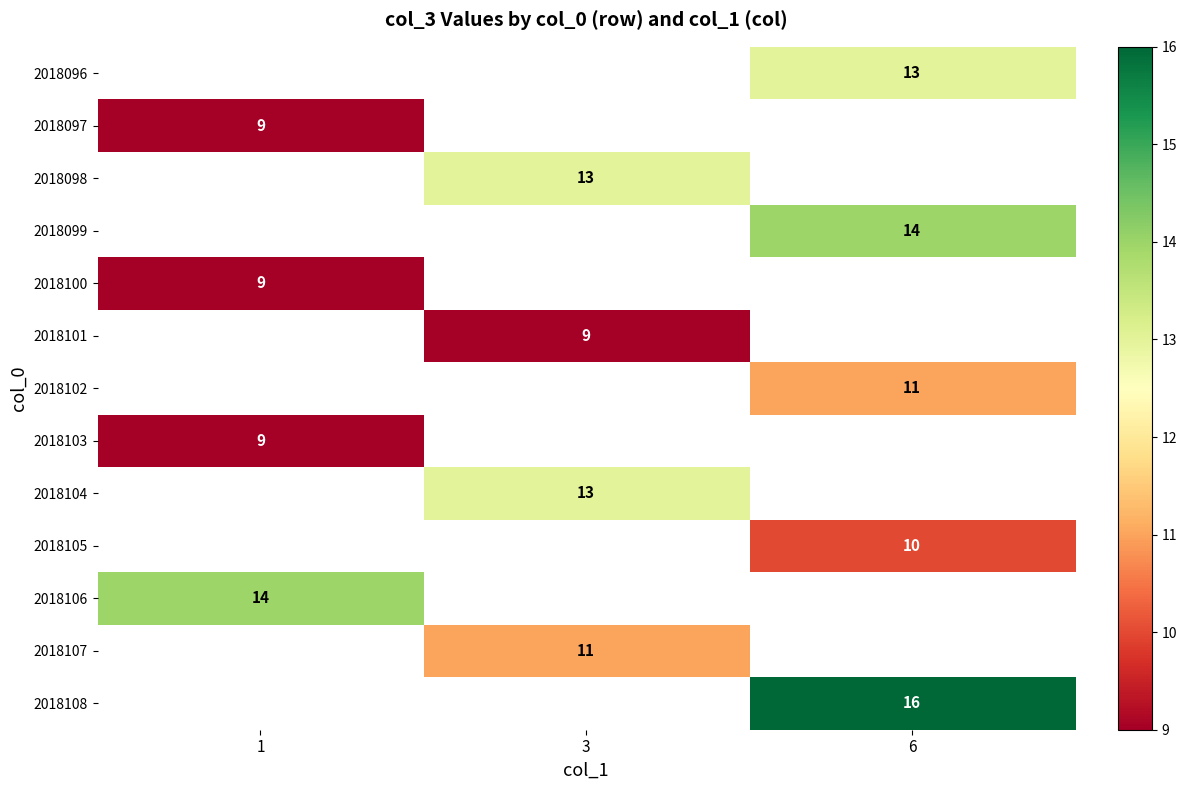

True or false: 2018097 has a value of 14 at 1.

False